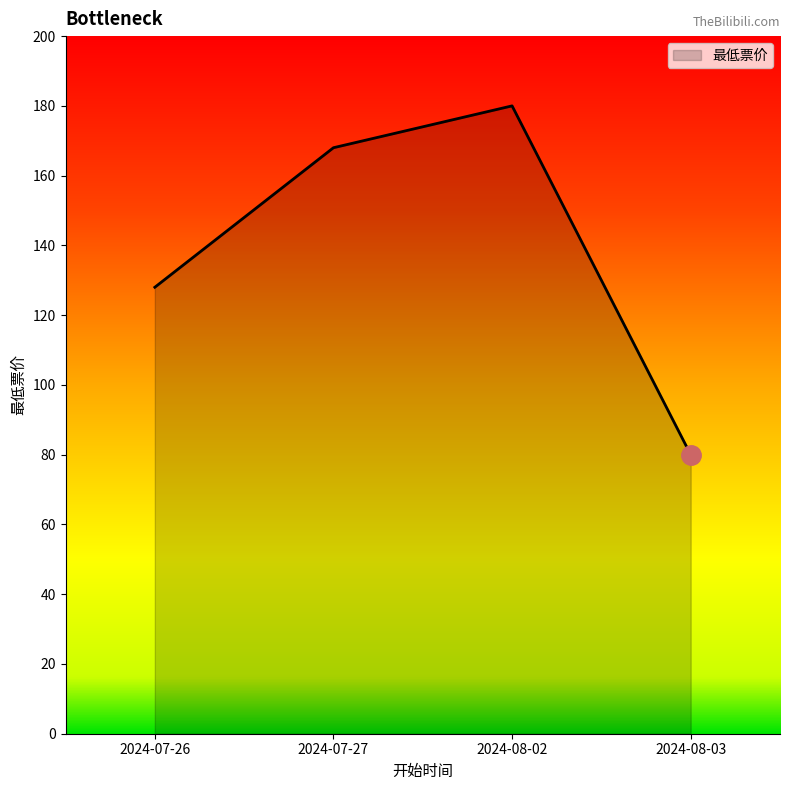

Approximately how many times larger is the value at 2024-08-02 compared to 2024-07-26?

1.4